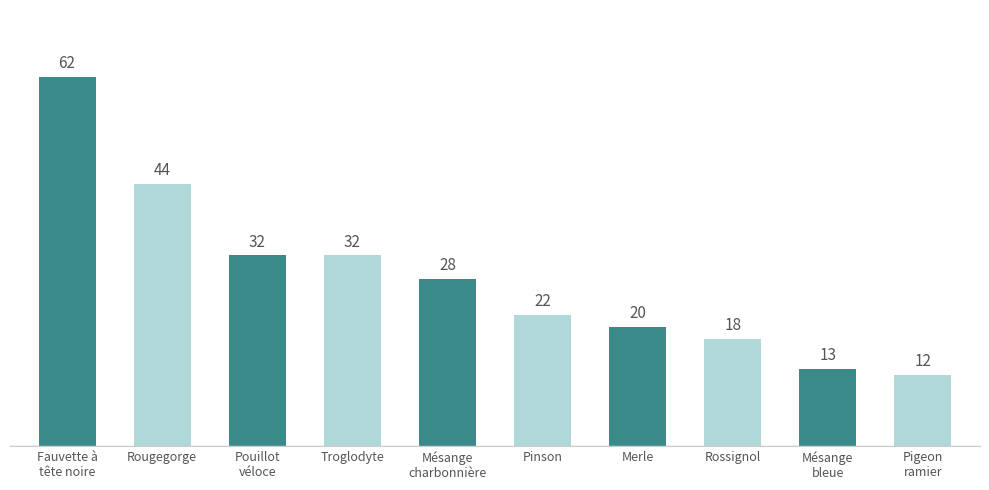

How many values are below 28?

5